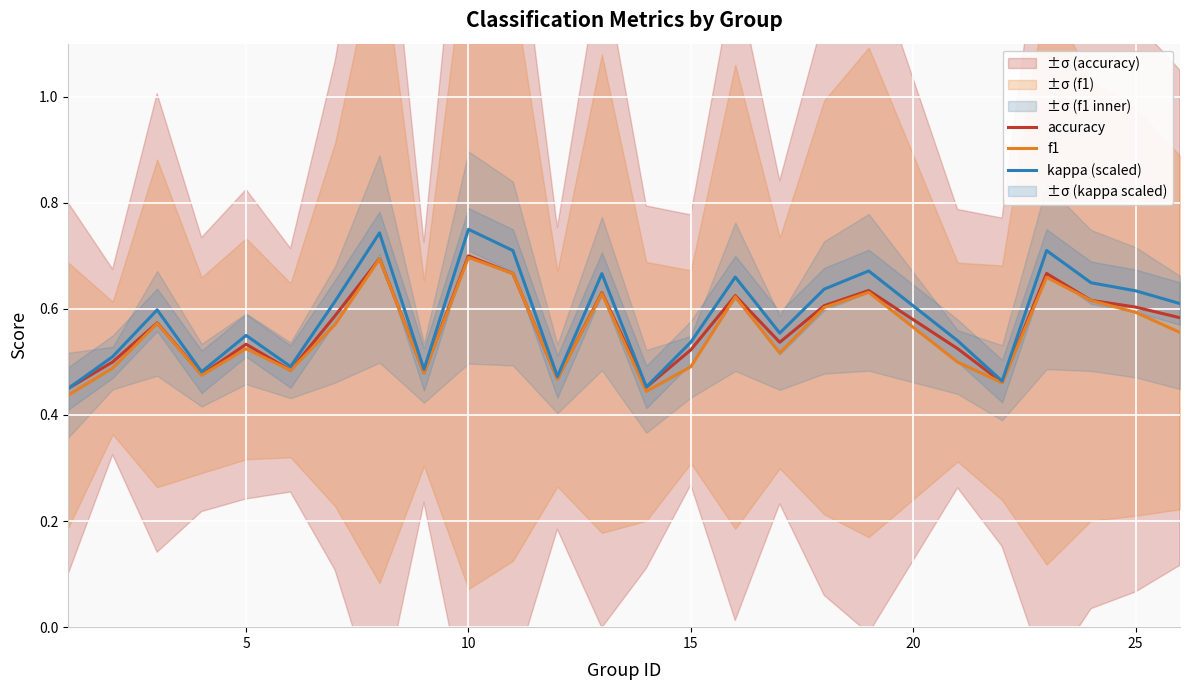

The kappa (scaled) series shows 0.3 at 15. True or false?

False